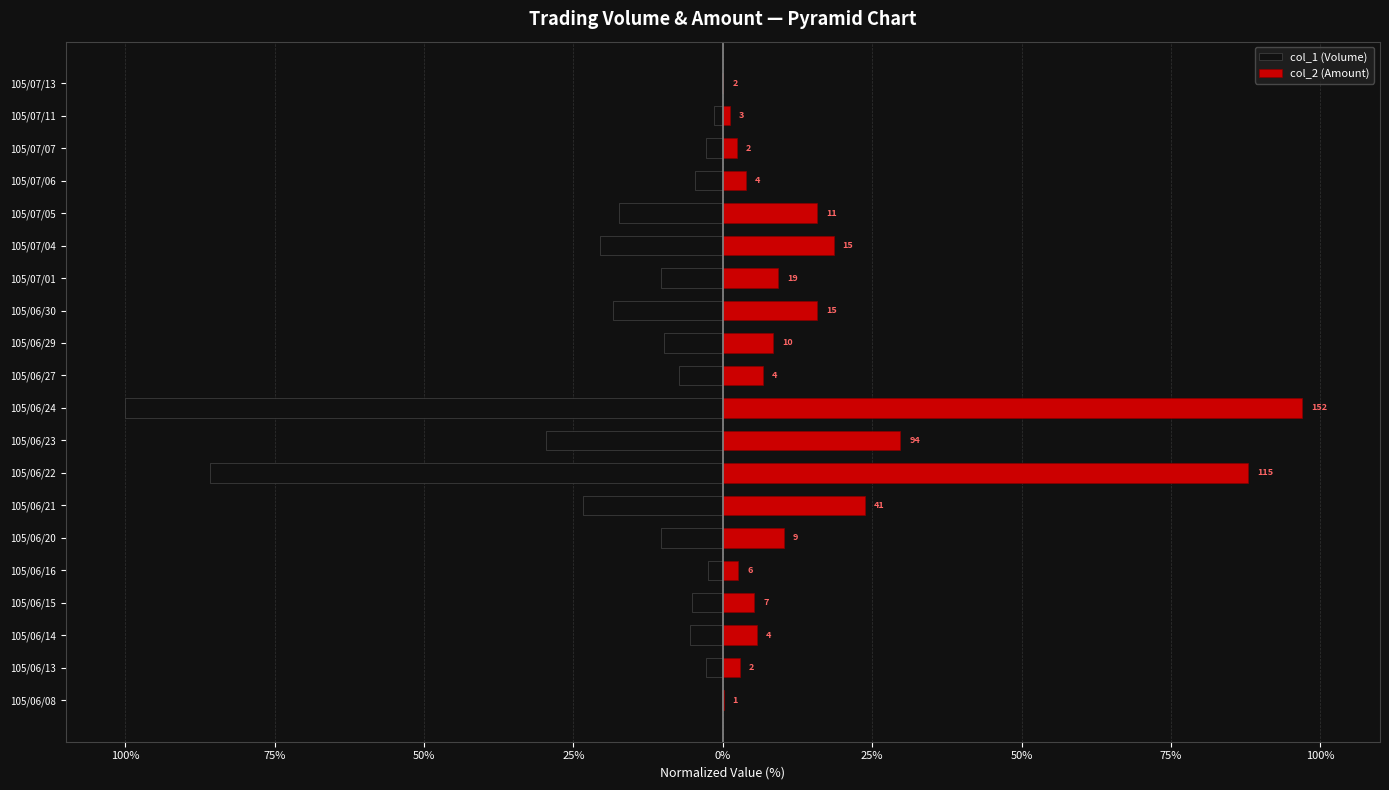

What is the label of the 10th bar from the left?

105/06/24